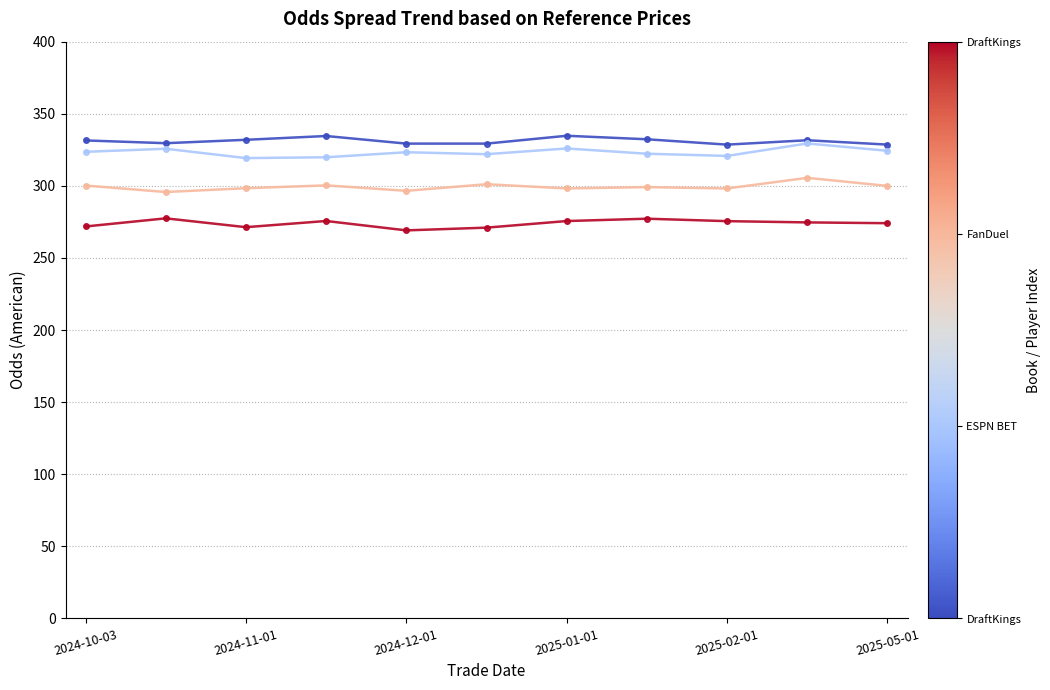

What is the minimum value shown in the chart?

269.1